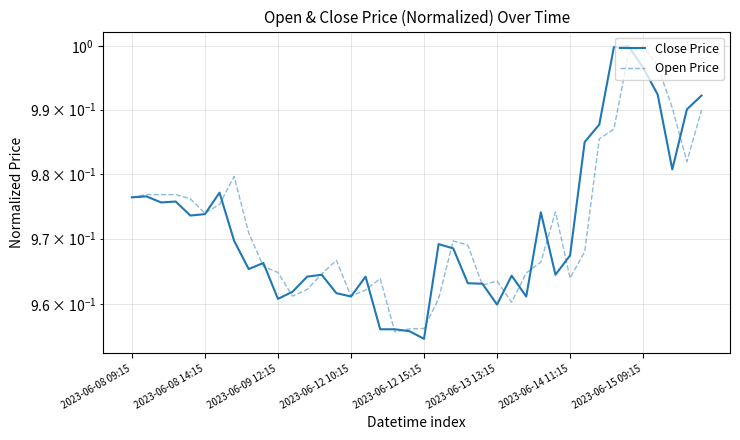

In Open Price, how many points are higher than both neighbors (excluding endpoints)?

7